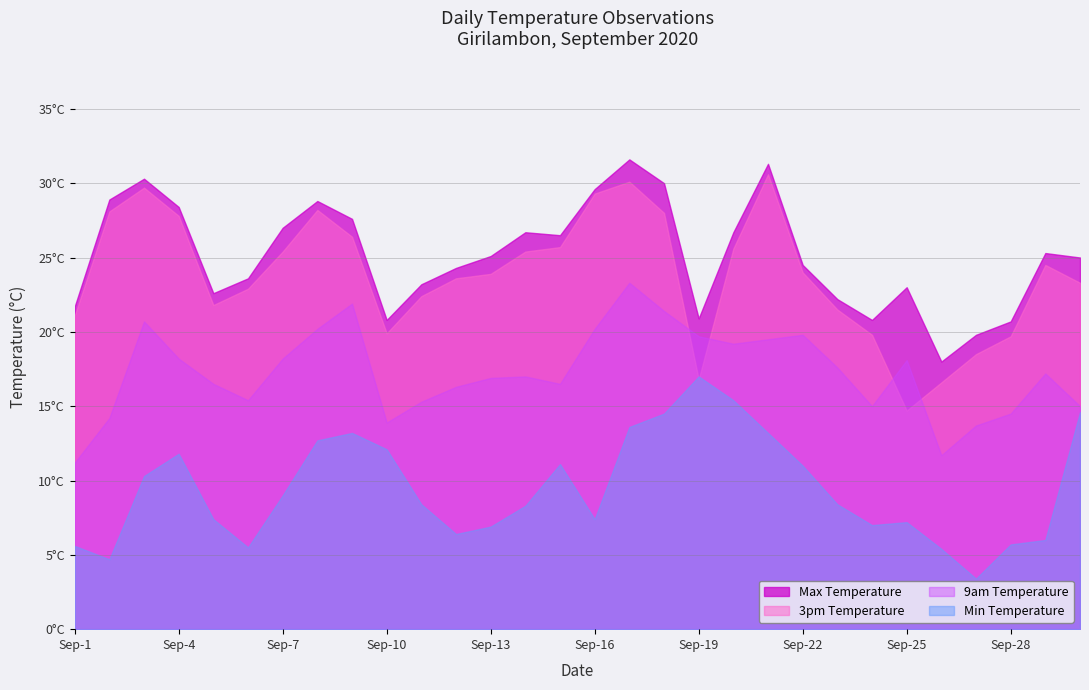

What is the approximate value of 3pm Temperature at 2020-09-2?

28.1